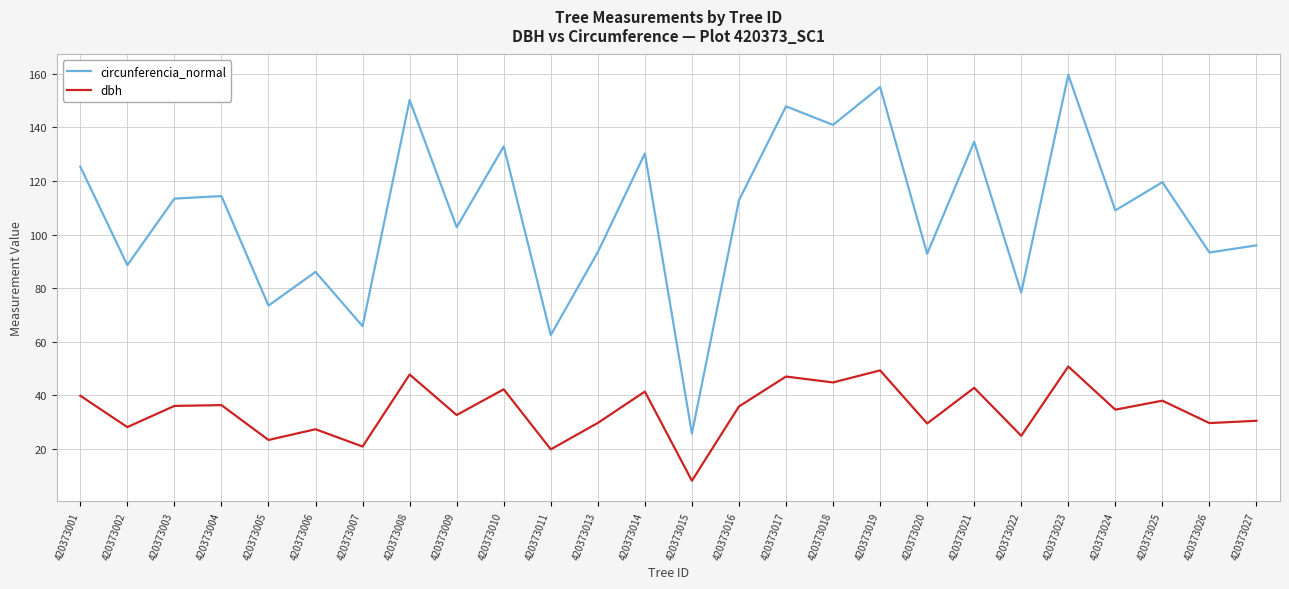

What is the approximate value of circunferencia_normal at 420373022?

78.4